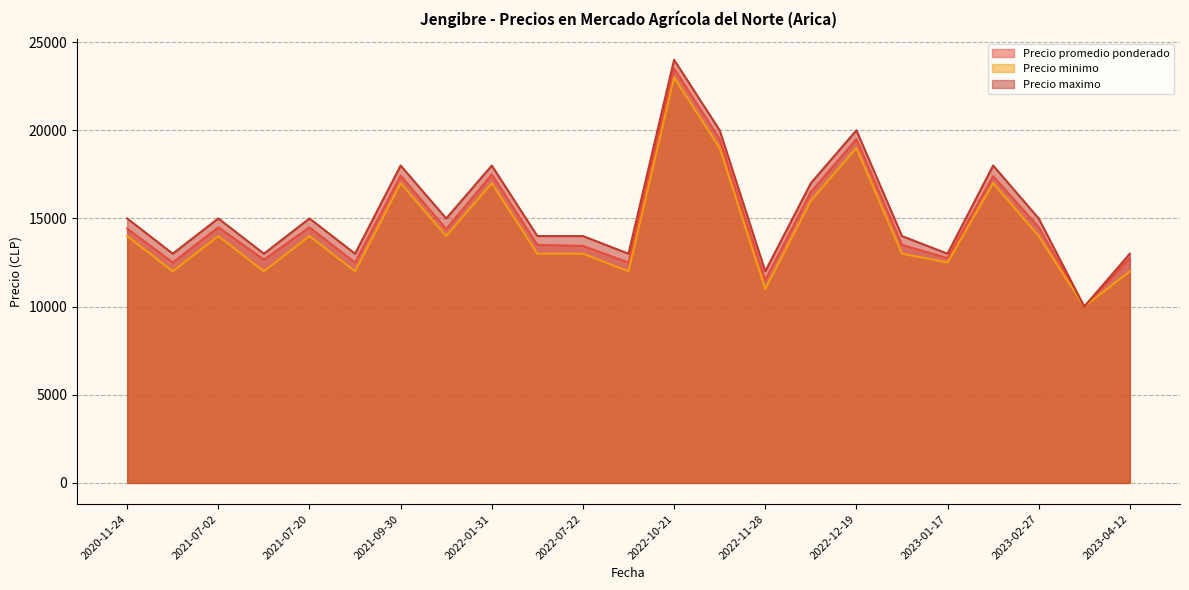

Is it true that Precio promedio ponderado equals 14500 at 2021-07-20?

True